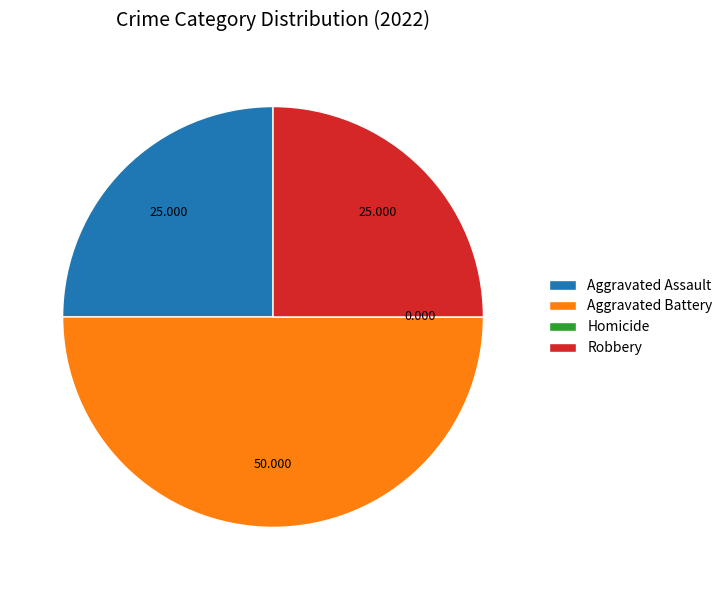

Which category has the biggest portion of the pie?

Aggravated Battery